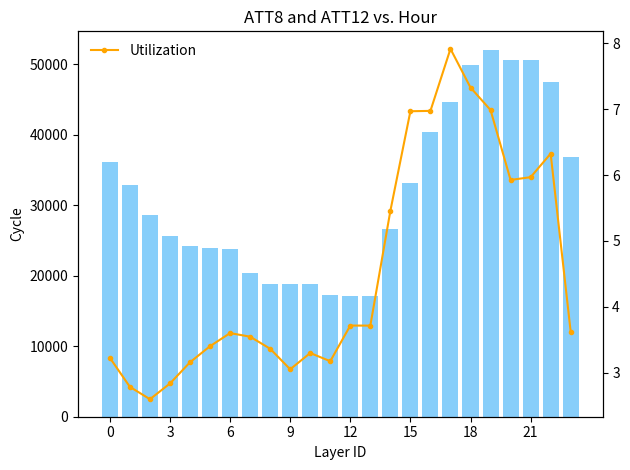

List the series in order of their peak value, lowest first.

Utilization, ATT8